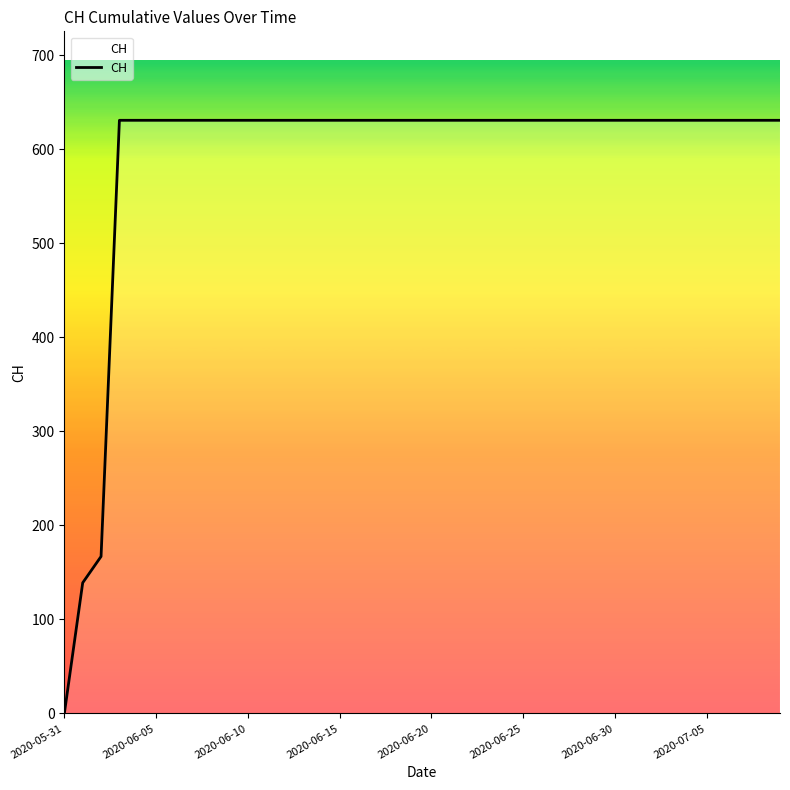

Is this an area chart (filled region under the line)?

No